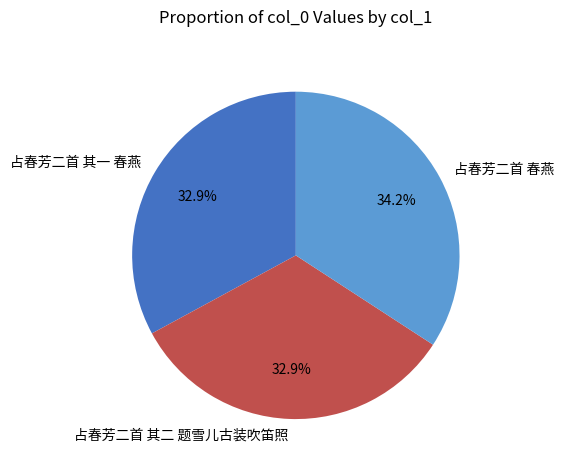

What is the largest slice in the pie chart?

占春芳二首 春燕